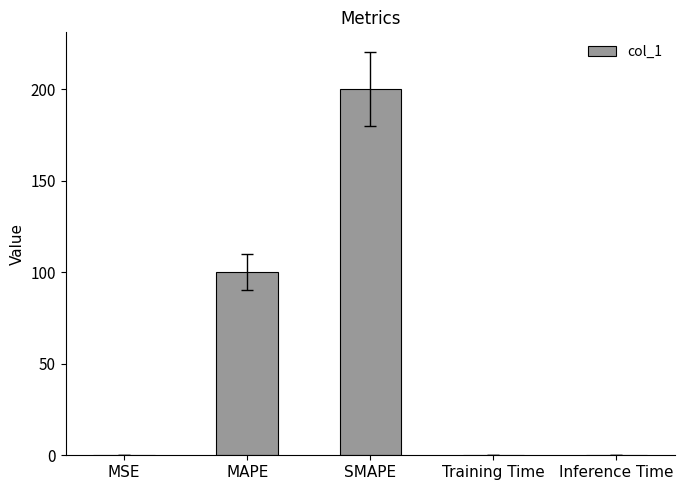

Which label corresponds to the largest value in the chart?

SMAPE